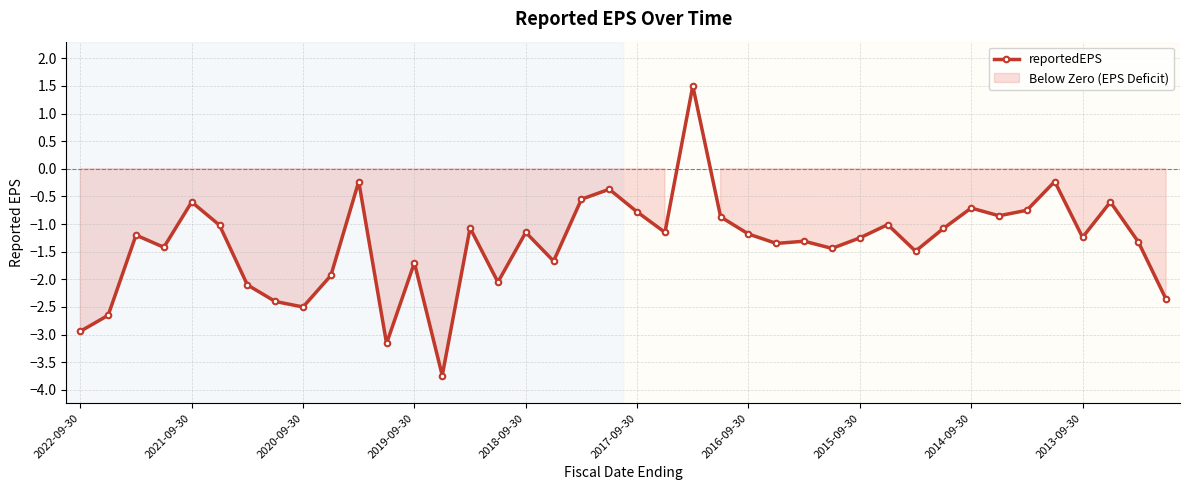

True or false: reportedEPS has more than 2 points higher than both neighbors.

True